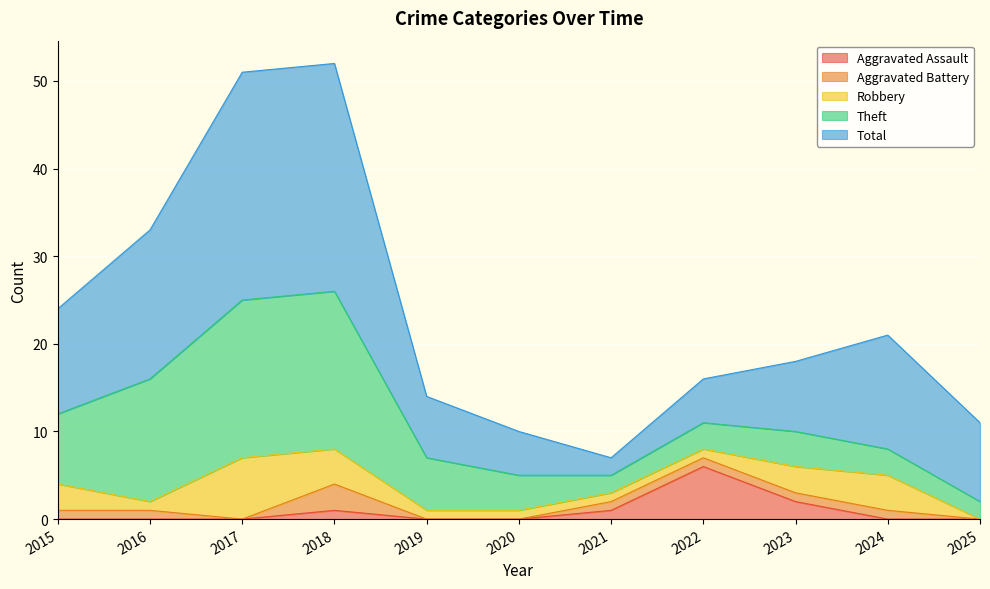

Which series has the largest range (max minus min)?

Total